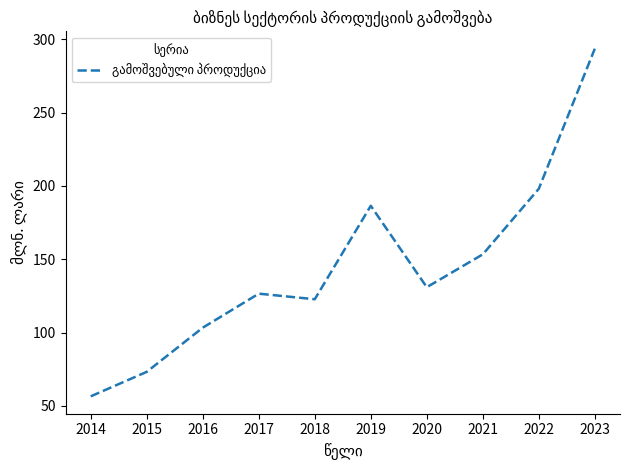

Does the chart display data point markers on the line(s)?

No